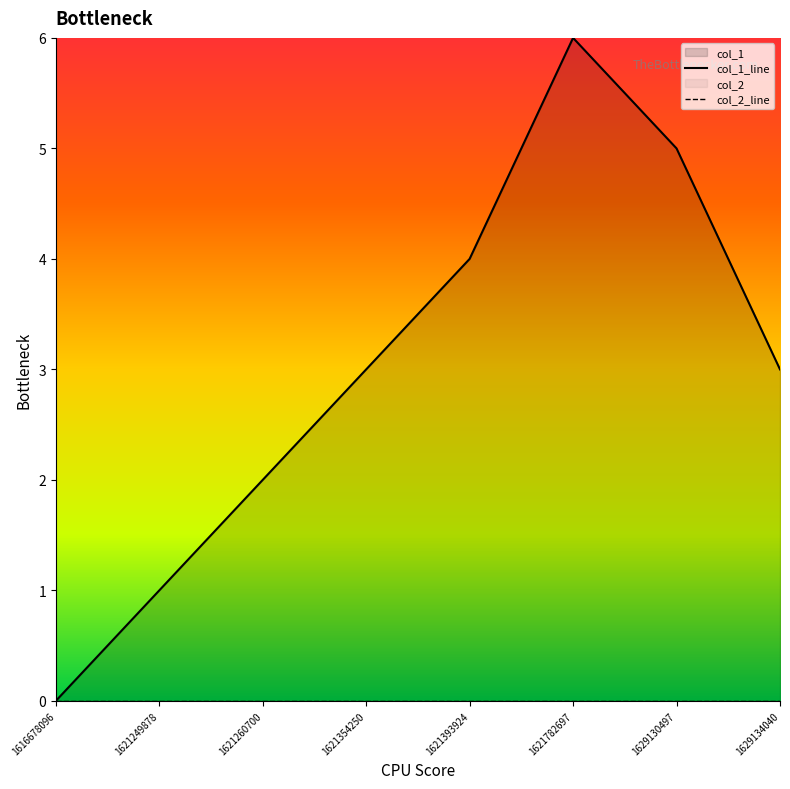

Reading left to right, transcribe all the data shown in this chart.

col_1_line: 0	1	2	3	4	6	5	3
col_2_line: 0	0	0	0	0	0	0	0